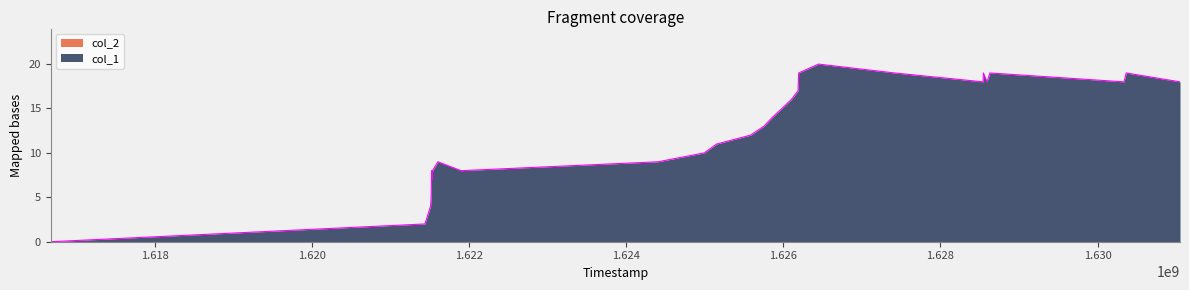

What is the maximum value for col_1?

20